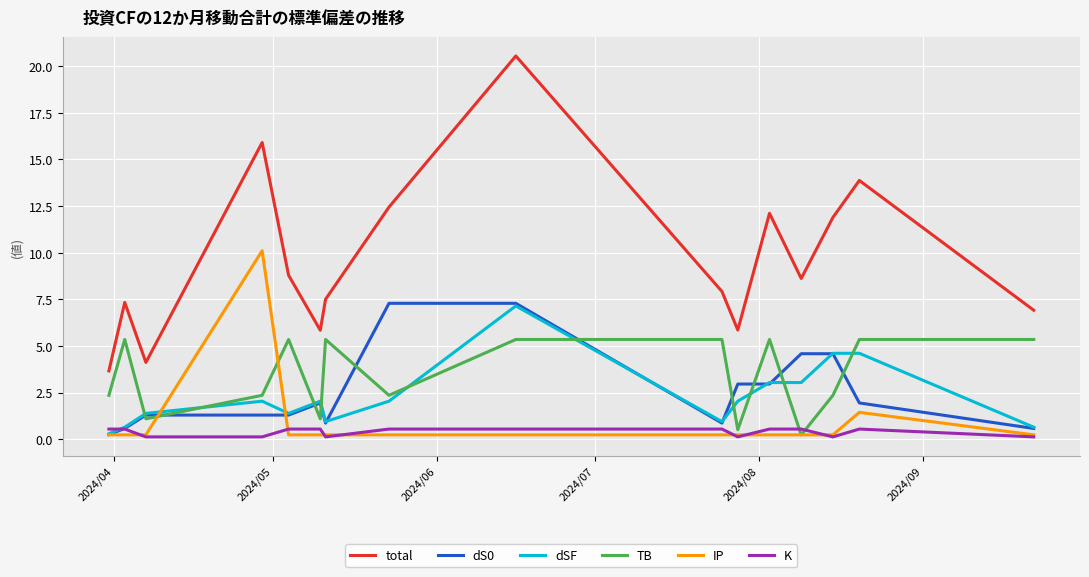

True or false: TB and total cross at least once.

False